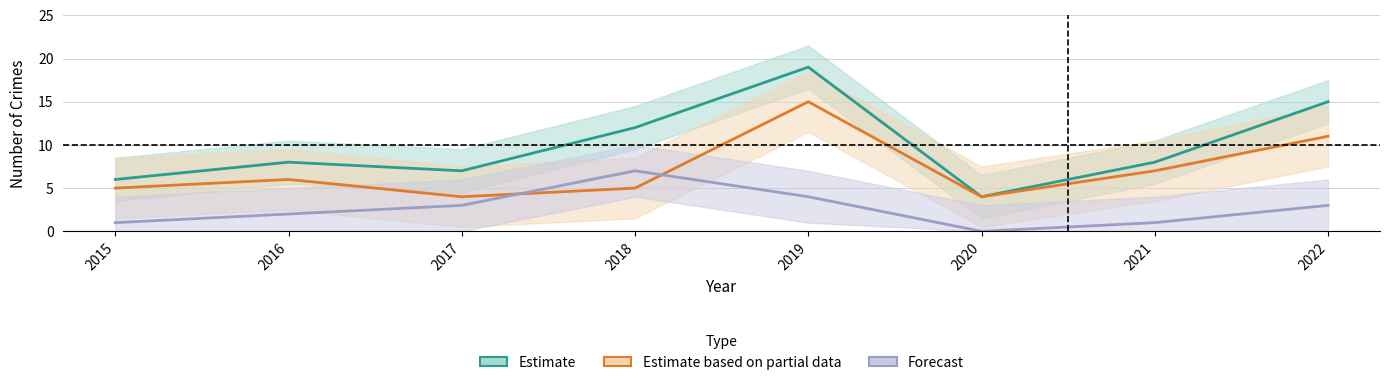

Does the chart have visible grid lines?

Yes